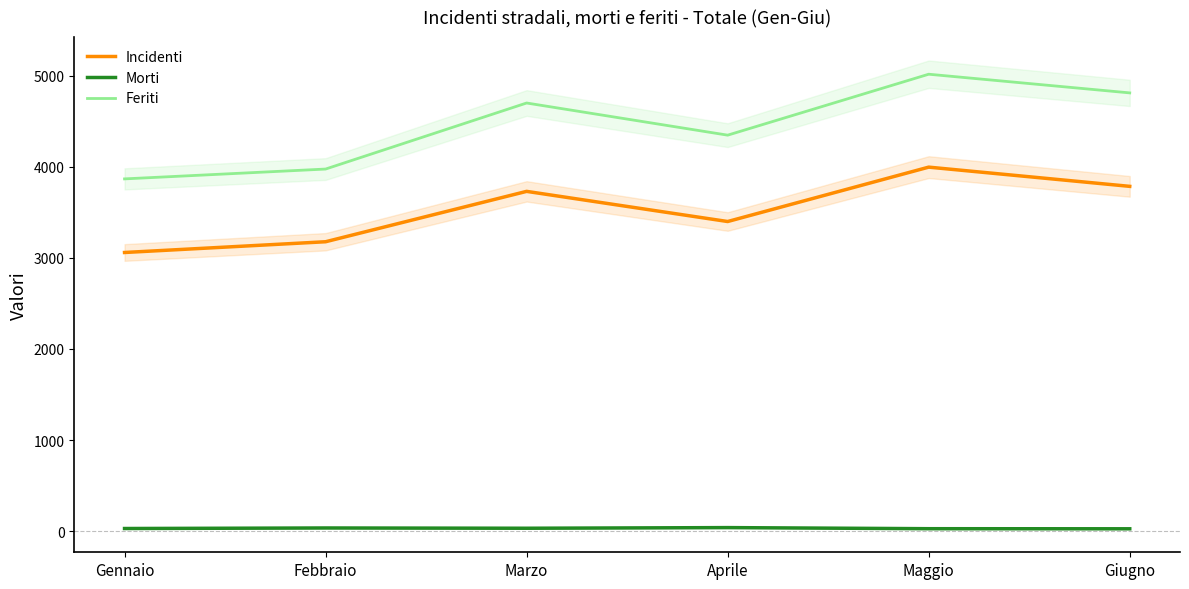

True or false: Morti and Feriti intersect in this chart.

False